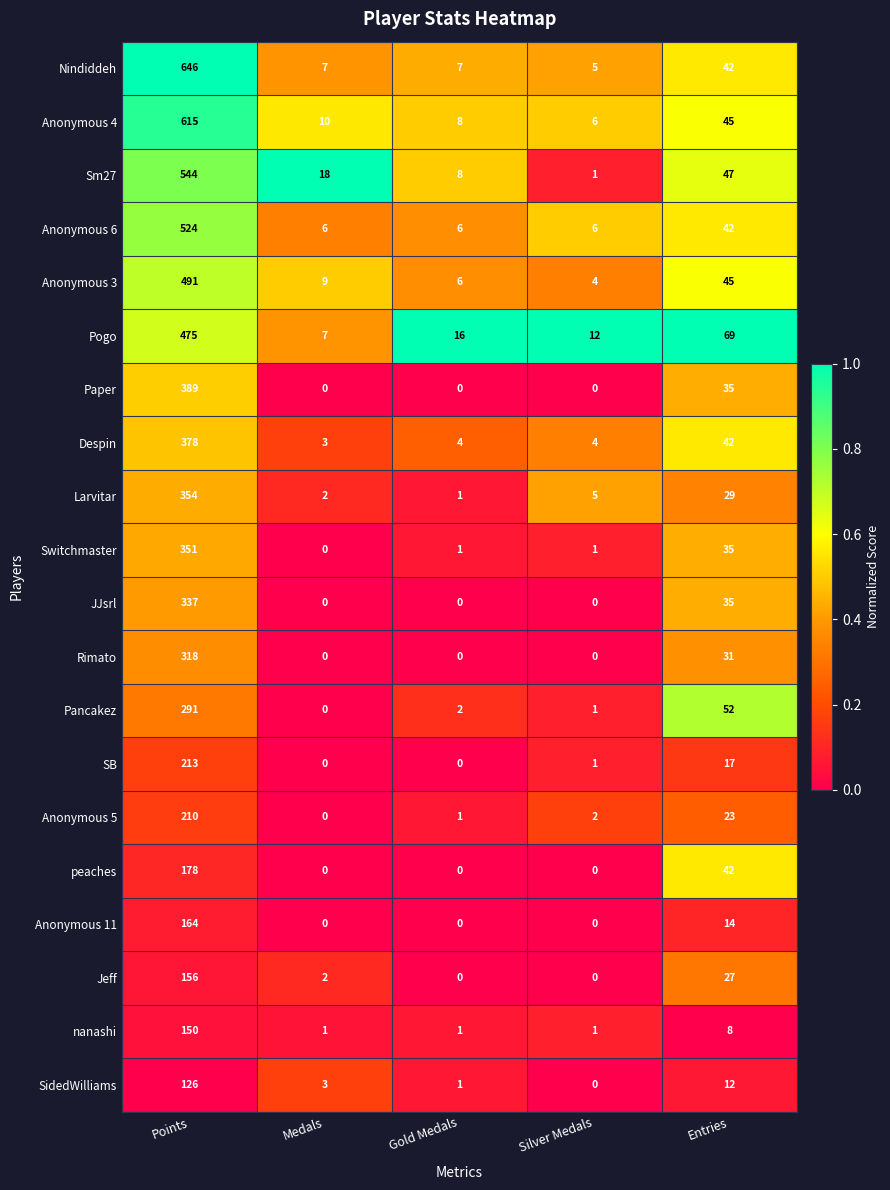

What is the spread (max minus min) of values at Gold Medals?

16